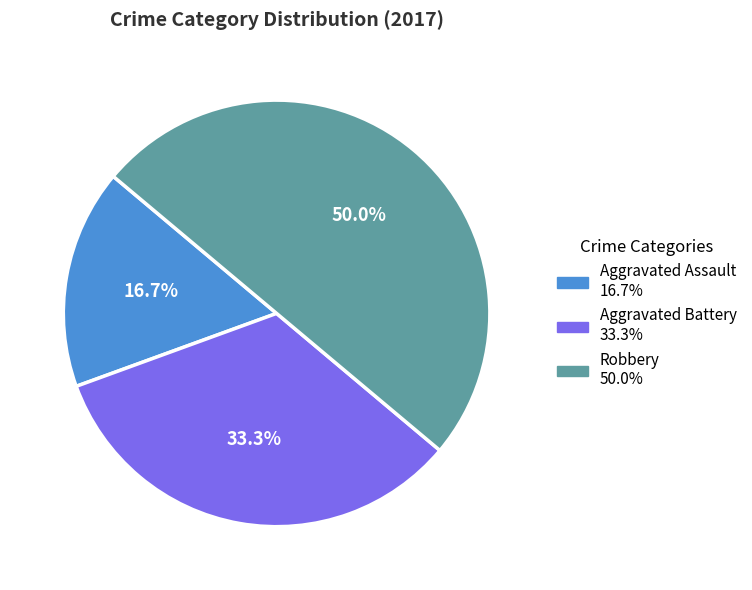

To the nearest percent, what percentage of the pie is Aggravated Assault?

17%